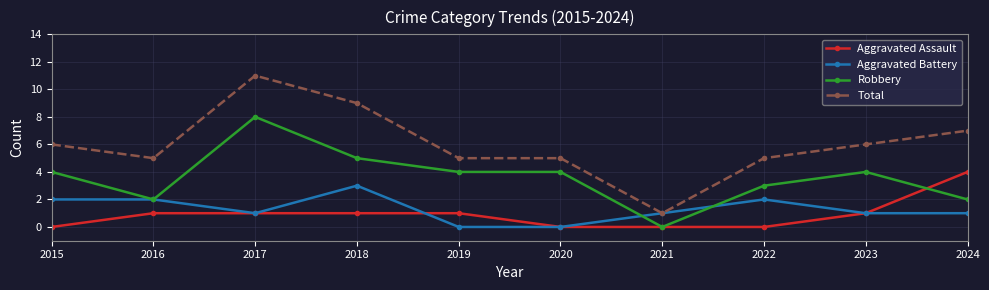

What is the difference between the maximum and minimum values in the Robbery series?

8